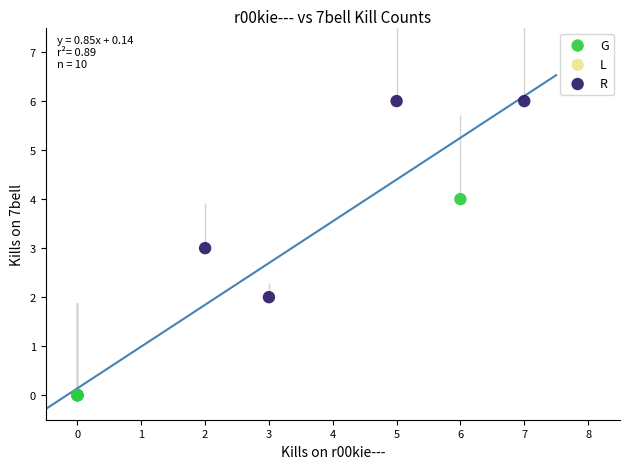

Which series reaches the maximum Y coordinate?

R